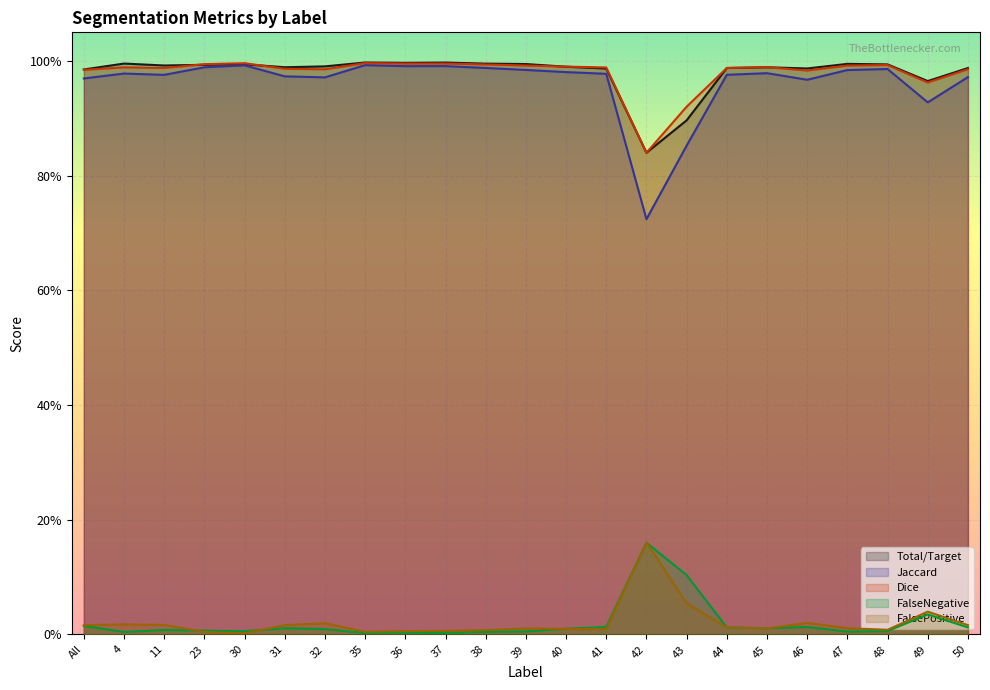

Reading left to right, transcribe all the data shown in this chart.

Total/Target: All=1.0	4=1.0	11=1.0	23=1.0	30=1.0	31=1.0	32=1.0	35=1.0	36=1.0	37=1.0	38=1.0	39=1.0	40=1.0	41=1.0	42=0.8	43=0.9	44=1.0	45=1.0	46=1.0	47=1.0	48=1.0	49=1.0	50=1.0
Jaccard: All=1.0	4=1.0	11=1.0	23=1.0	30=1.0	31=1.0	32=1.0	35=1.0	36=1.0	37=1.0	38=1.0	39=1.0	40=1.0	41=1.0	42=0.7	43=0.9	44=1.0	45=1.0	46=1.0	47=1.0	48=1.0	49=0.9	50=1.0
Dice: All=1.0	4=1.0	11=1.0	23=1.0	30=1.0	31=1.0	32=1.0	35=1.0	36=1.0	37=1.0	38=1.0	39=1.0	40=1.0	41=1.0	42=0.8	43=0.9	44=1.0	45=1.0	46=1.0	47=1.0	48=1.0	49=1.0	50=1.0
FalseNegative: All=0.0	4=0.0	11=0.0	23=0.0	30=0.0	31=0.0	32=0.0	35=0.0	36=0.0	37=0.0	38=0.0	39=0.0	40=0.0	41=0.0	42=0.2	43=0.1	44=0.0	45=0.0	46=0.0	47=0.0	48=0.0	49=0.0	50=0.0
FalsePositive: All=0.0	4=0.0	11=0.0	23=0.0	30=0.0	31=0.0	32=0.0	35=0.0	36=0.0	37=0.0	38=0.0	39=0.0	40=0.0	41=0.0	42=0.2	43=0.1	44=0.0	45=0.0	46=0.0	47=0.0	48=0.0	49=0.0	50=0.0